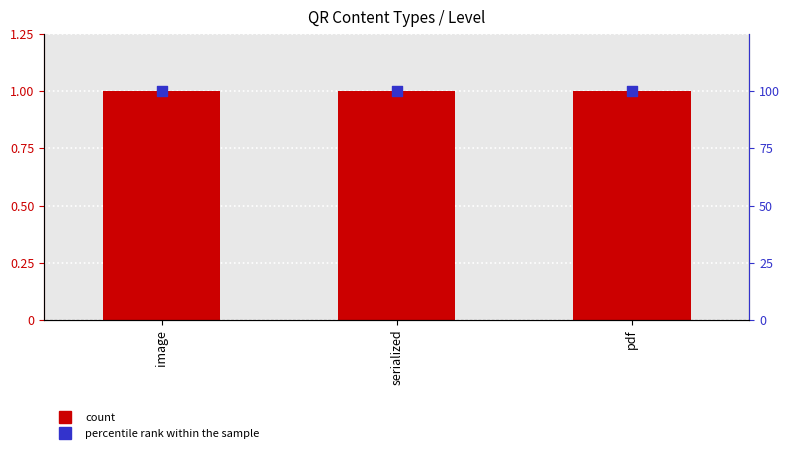

Which series contains the lowest Y value?

count